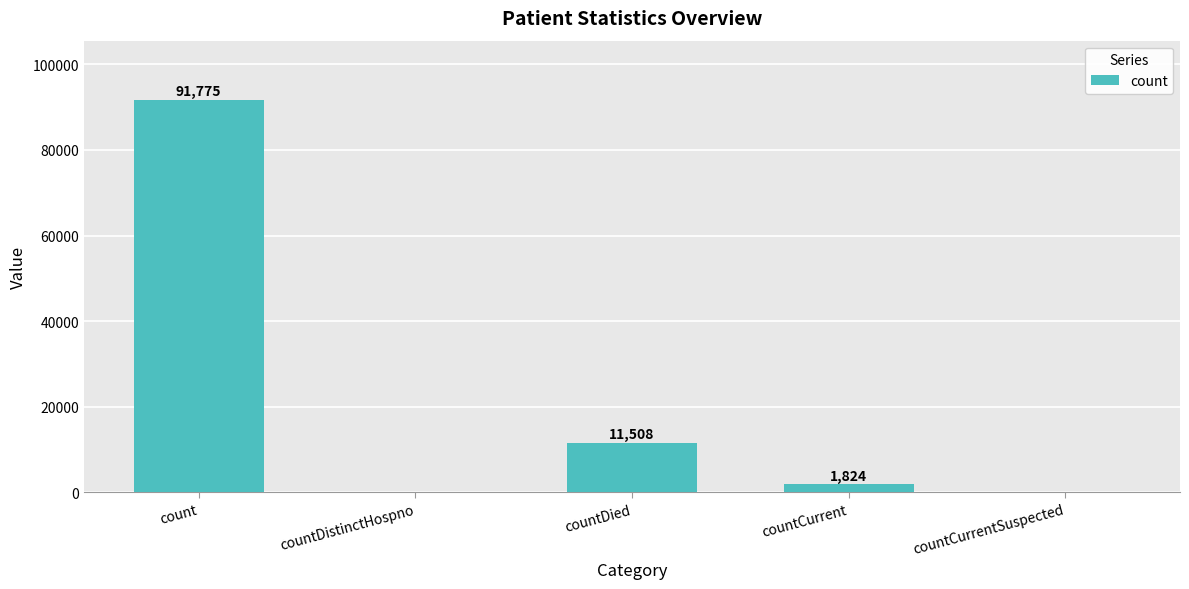

True or false: the data shows 11508 at countDied.

True